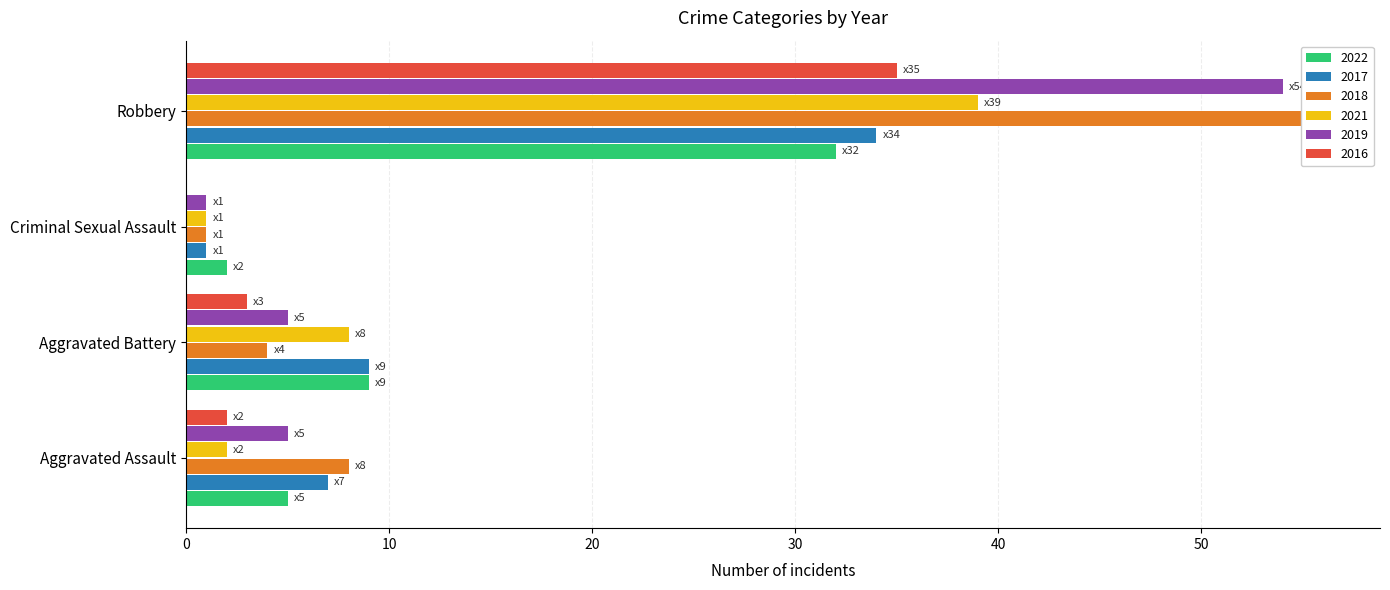

Is it true that 2017 equals 34 at Robbery?

True